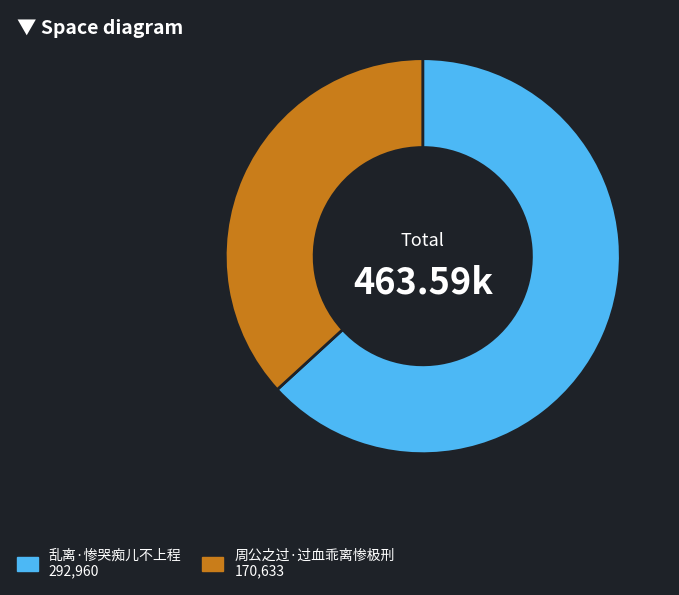

True or false: 乱离·惨哭痴儿不上程 accounts for 51% of the total.

False